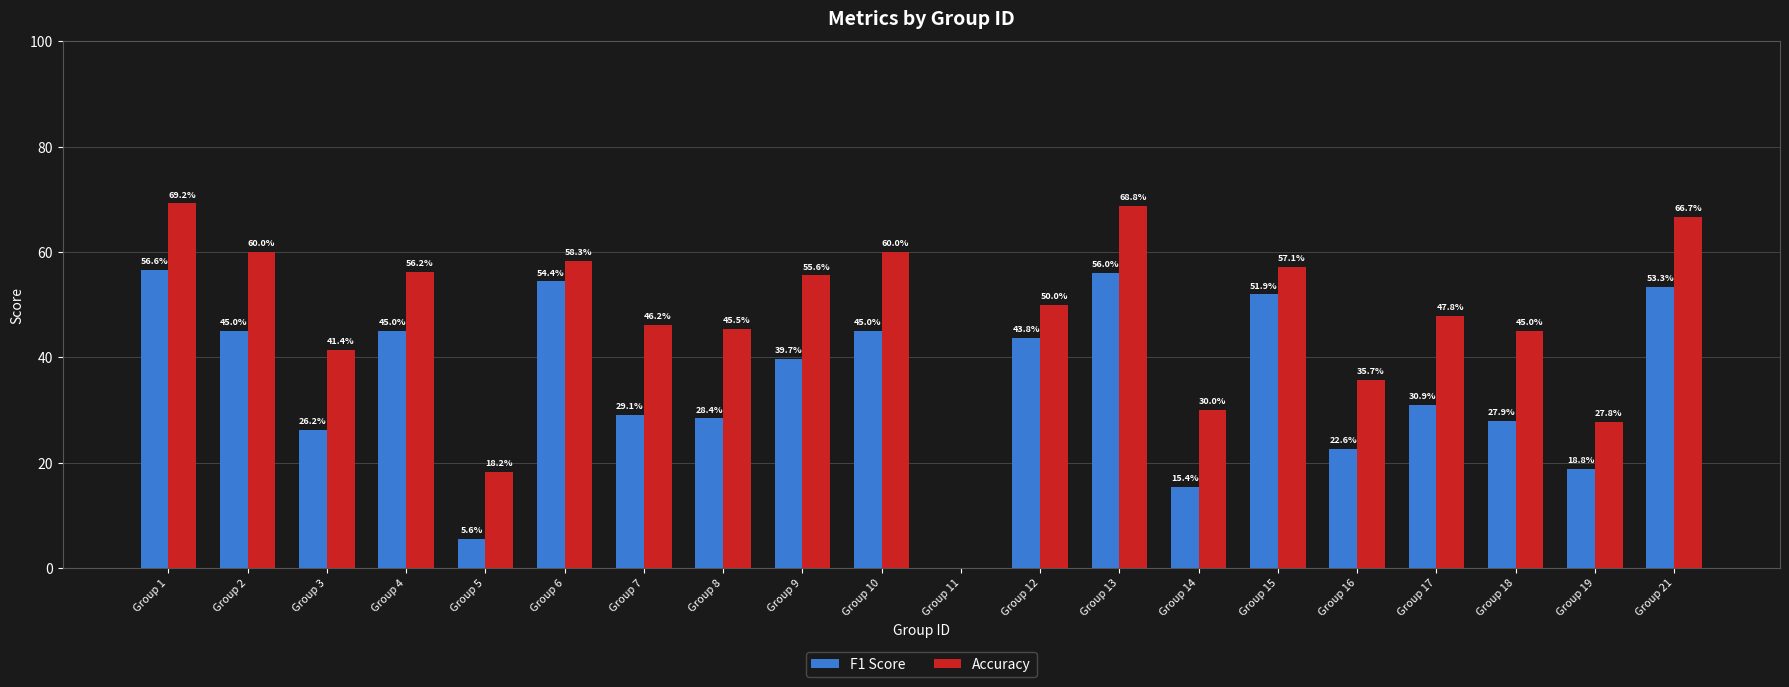

At which label does Accuracy first exceed 50?

Group 1